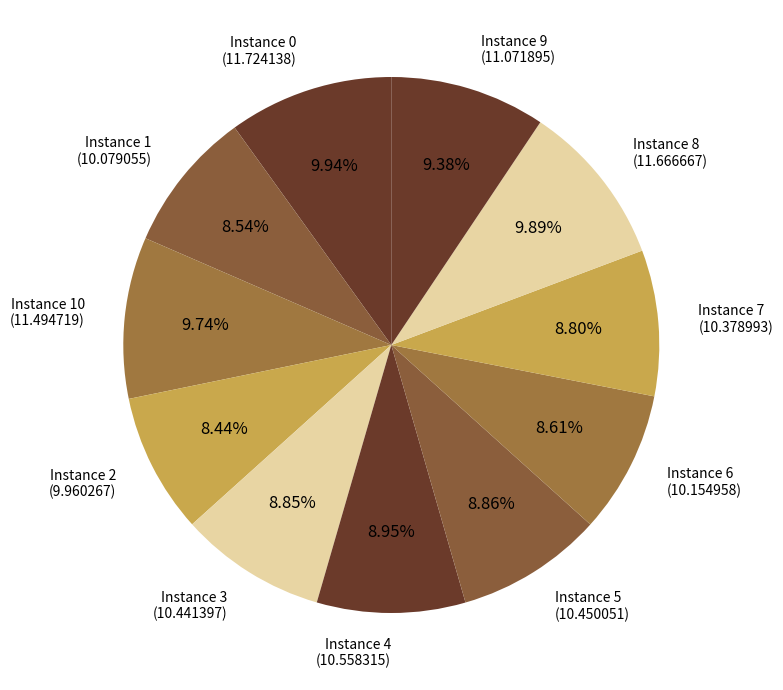

Do Instance 7 (10.378993) and Instance 5 (10.450051) together represent more than half of the pie?

No